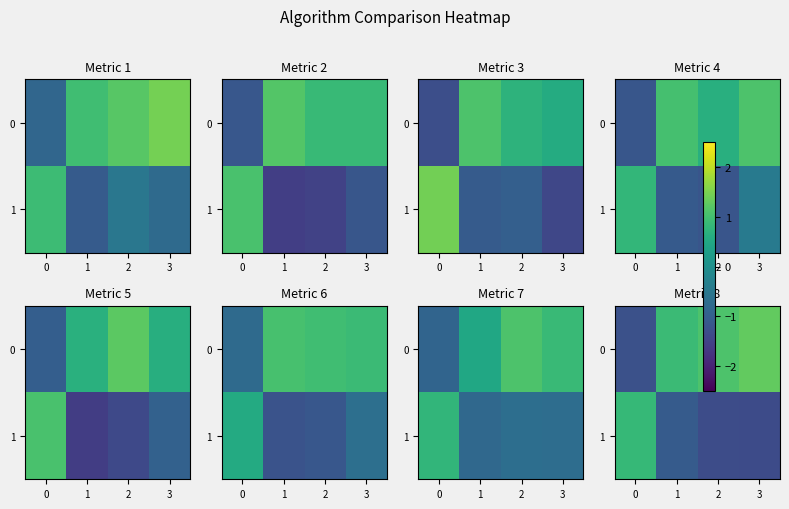

At 2, list the series in order from largest to smallest.

0, 1